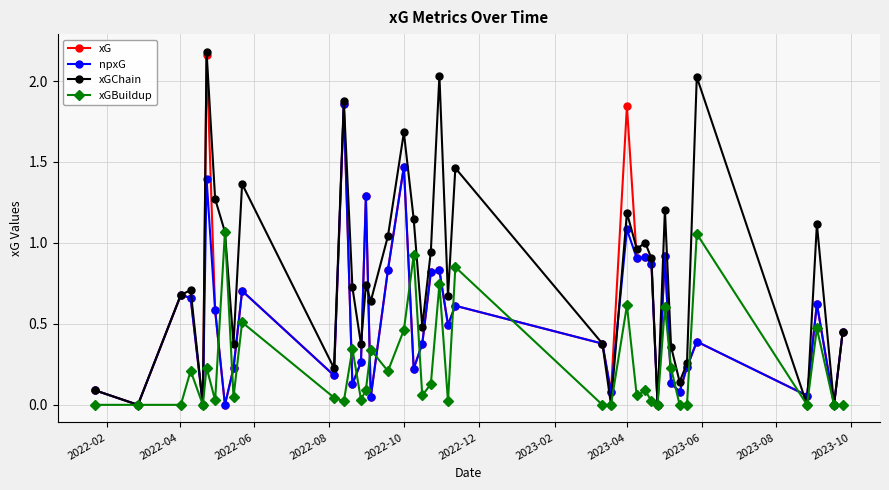

Which series has the largest range (max minus min)?

xGChain